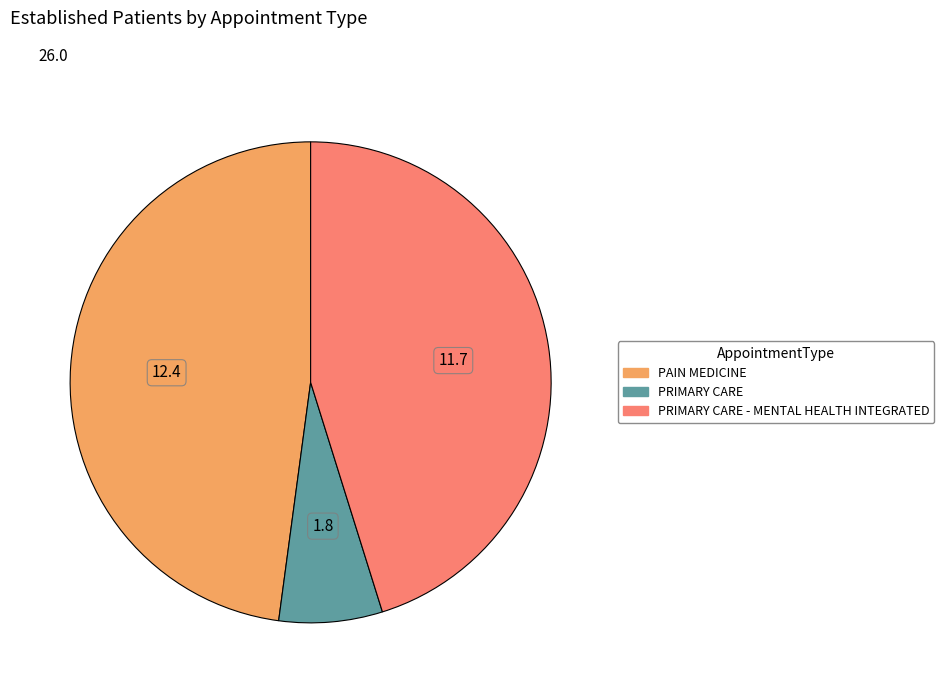

How many segments does this pie chart have?

3